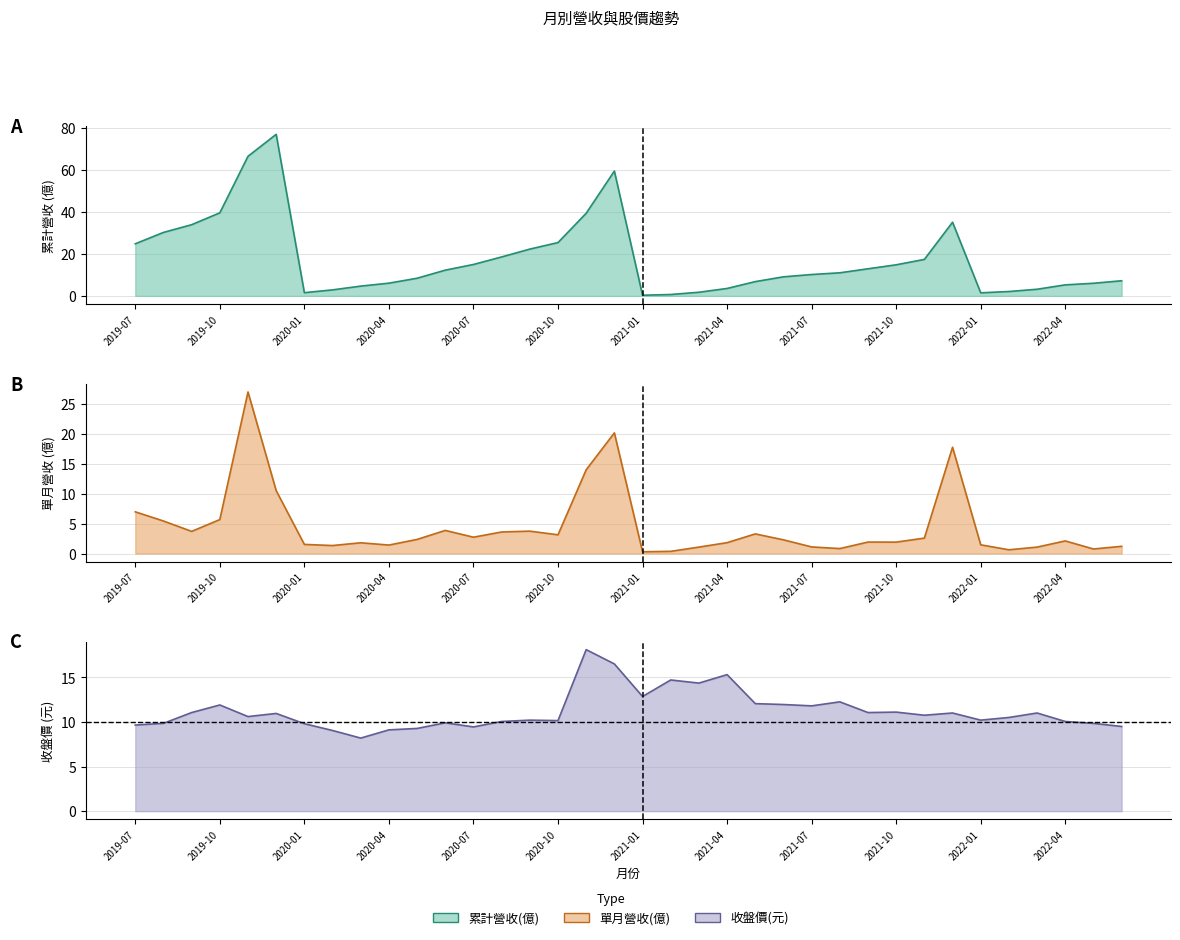

What is the label of the 3rd point from the left?

2019-09